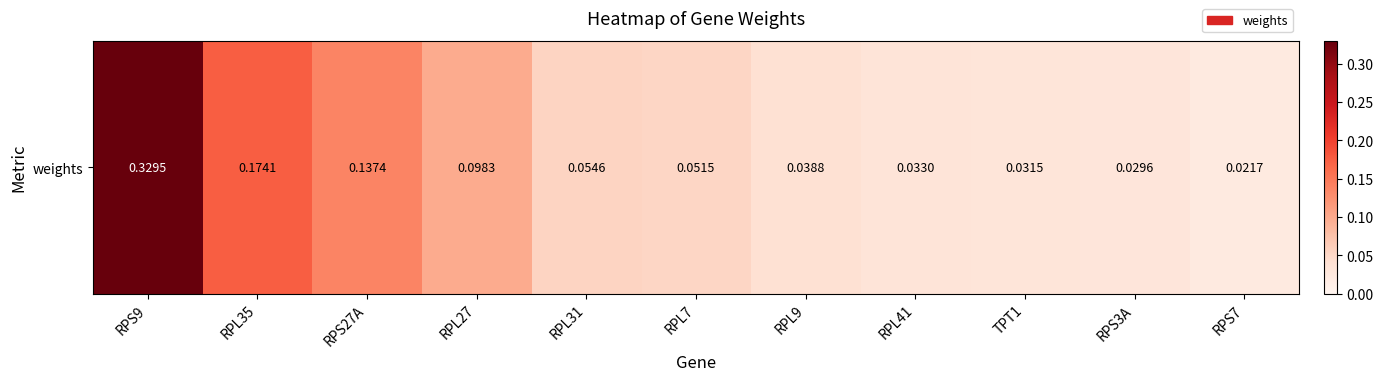

Rank the categories by value from lowest to highest.

RPS7, RPS3A, TPT1, RPL41, RPL9, RPL7, RPL31, RPL27, RPS27A, RPL35, RPS9